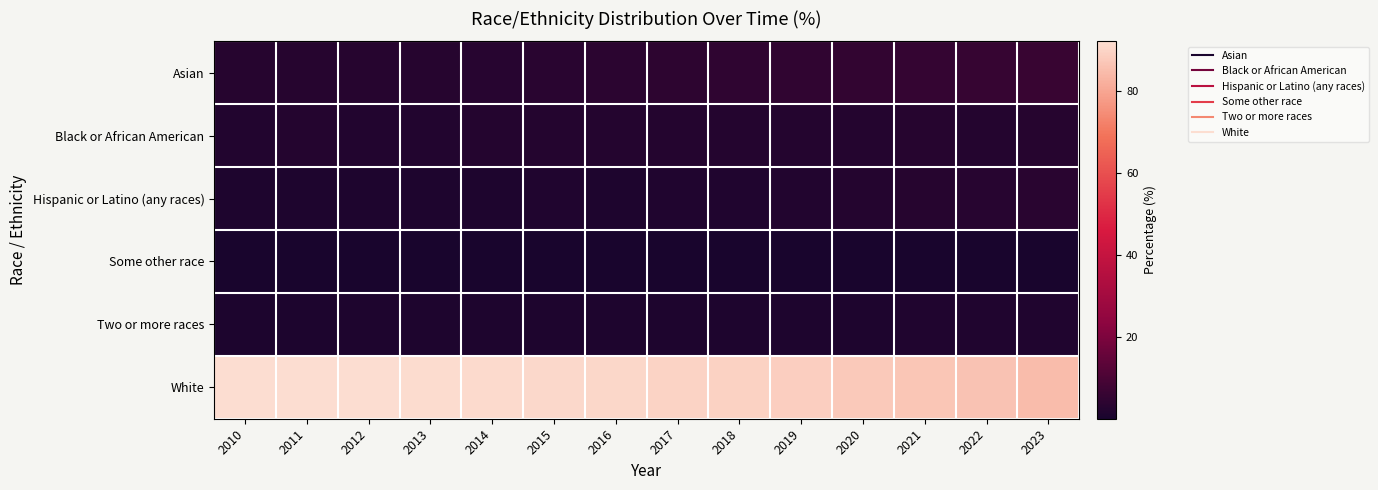

At how many categories does at least one series exceed 12?

14